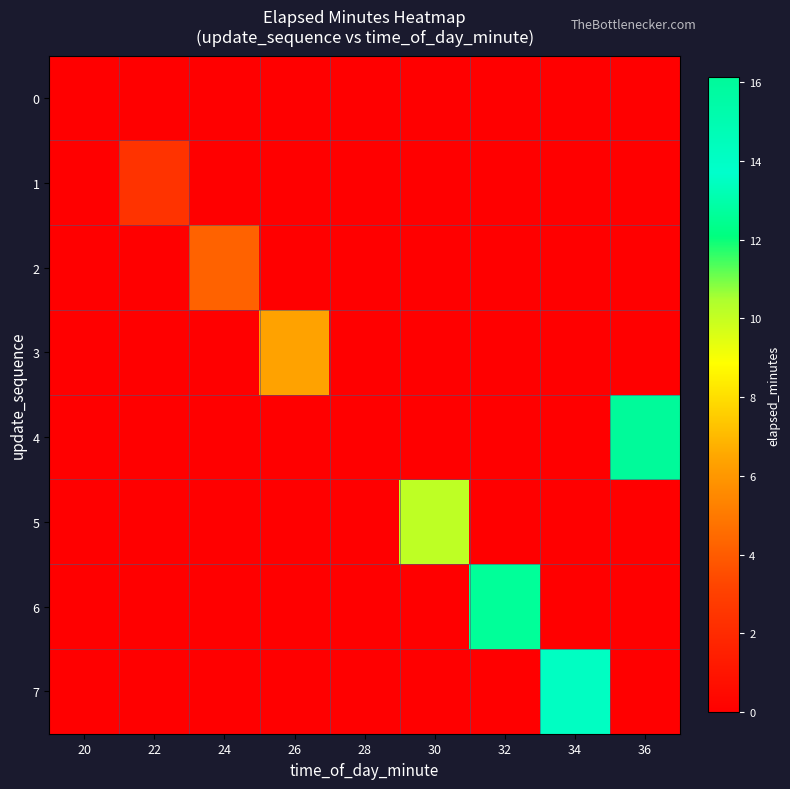

Reading left to right, transcribe all the data shown in this chart.

0: 20=0.1	22=0.0	24=0.0	26=0.0	28=0.0	30=0.0	32=0.0	34=0.0	36=0.0
1: 20=0.0	22=2.4	24=0.0	26=0.0	28=0.0	30=0.0	32=0.0	34=0.0	36=0.0
2: 20=0.0	22=0.0	24=4.2	26=0.0	28=0.0	30=0.0	32=0.0	34=0.0	36=0.0
3: 20=0.0	22=0.0	24=0.0	26=6.4	28=0.0	30=0.0	32=0.0	34=0.0	36=0.0
4: 20=0.0	22=0.0	24=0.0	26=0.0	28=0.0	30=0.0	32=0.0	34=0.0	36=16.1
5: 20=0.0	22=0.0	24=0.0	26=0.0	28=0.0	30=10.1	32=0.0	34=0.0	36=0.0
6: 20=0.0	22=0.0	24=0.0	26=0.0	28=0.0	30=0.0	32=12.7	34=0.0	36=0.0
7: 20=0.0	22=0.0	24=0.0	26=0.0	28=0.0	30=0.0	32=0.0	34=14.2	36=0.0